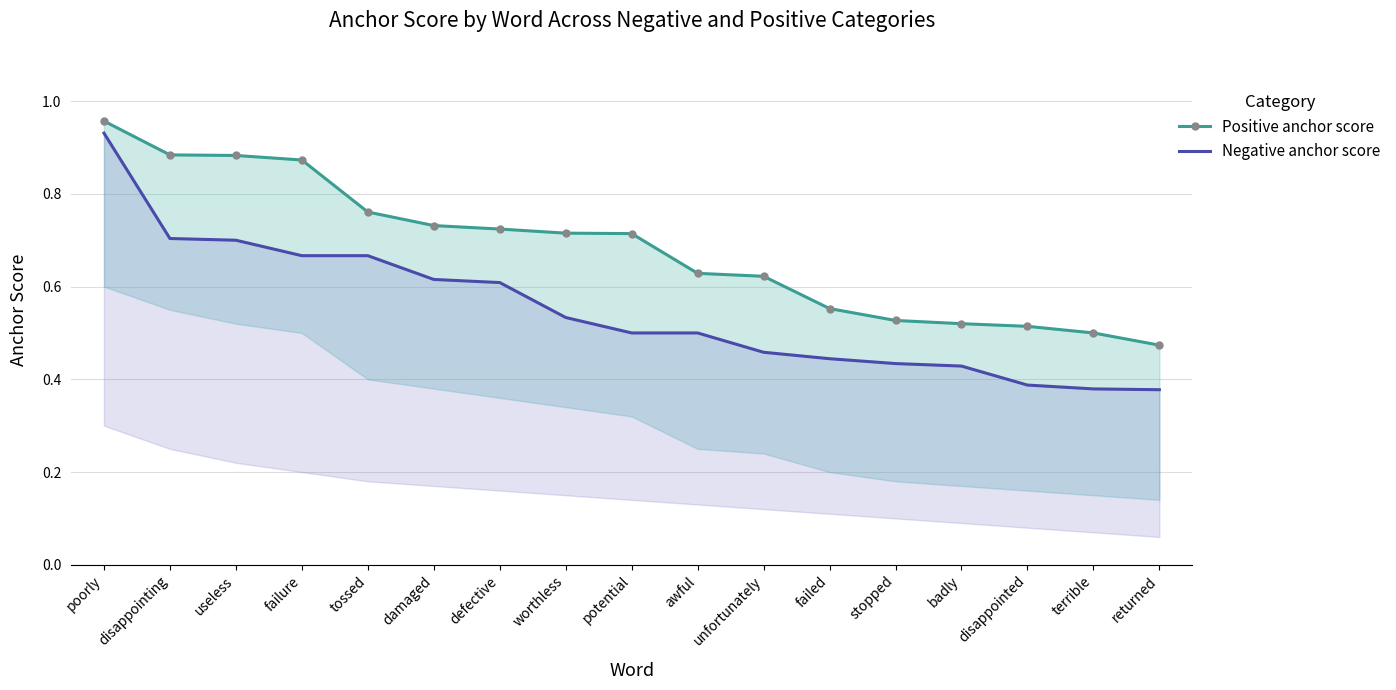

The value of Positive anchor score at awful is 0.3. True or false?

False